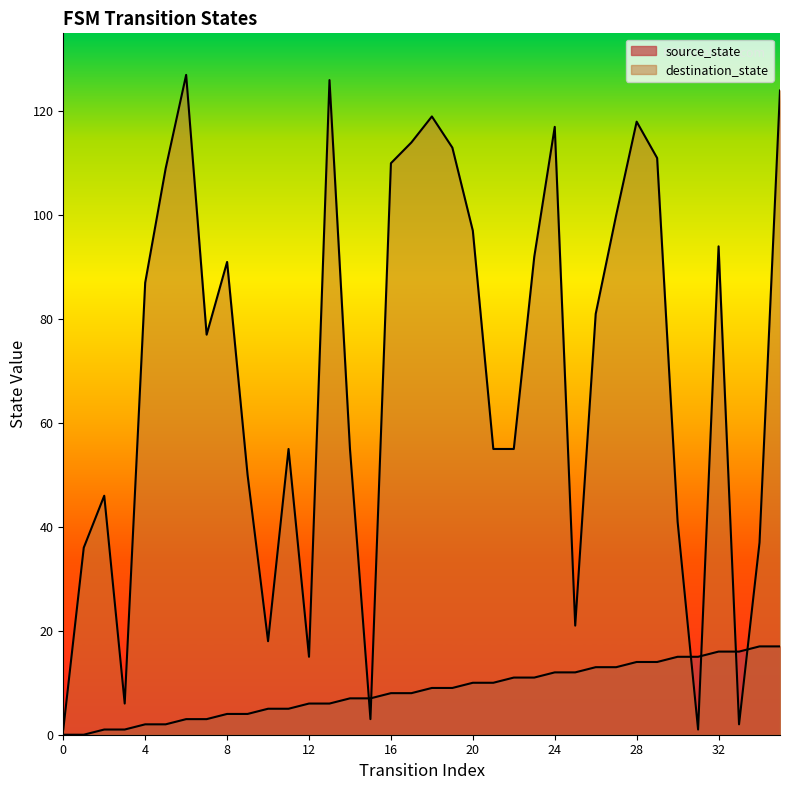

Reading right to left, list all the values displayed in this chart.

source_state: 17	17	16	16	15	15	14	14	13	13	12	12	11	11	10	10	9	9	8	8	7	7	6	6	5	5	4	4	3	3	2	2	1	1	0	0
destination_state: 124	37	2	94	1	41	111	118	100	81	21	117	92	55	55	97	113	119	114	110	3	55	126	15	55	18	50	91	77	127	109	87	6	46	36	1